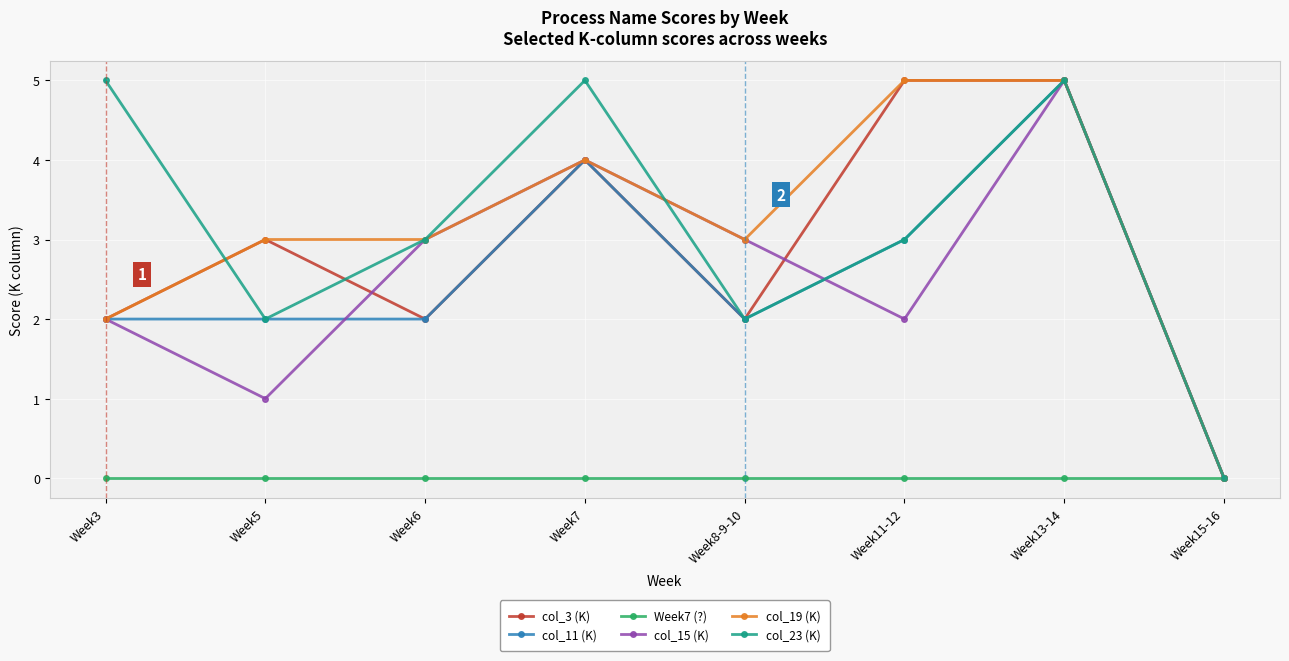

Between Week6 and Week11-12, which series saw the biggest shift?

col_3 (K)